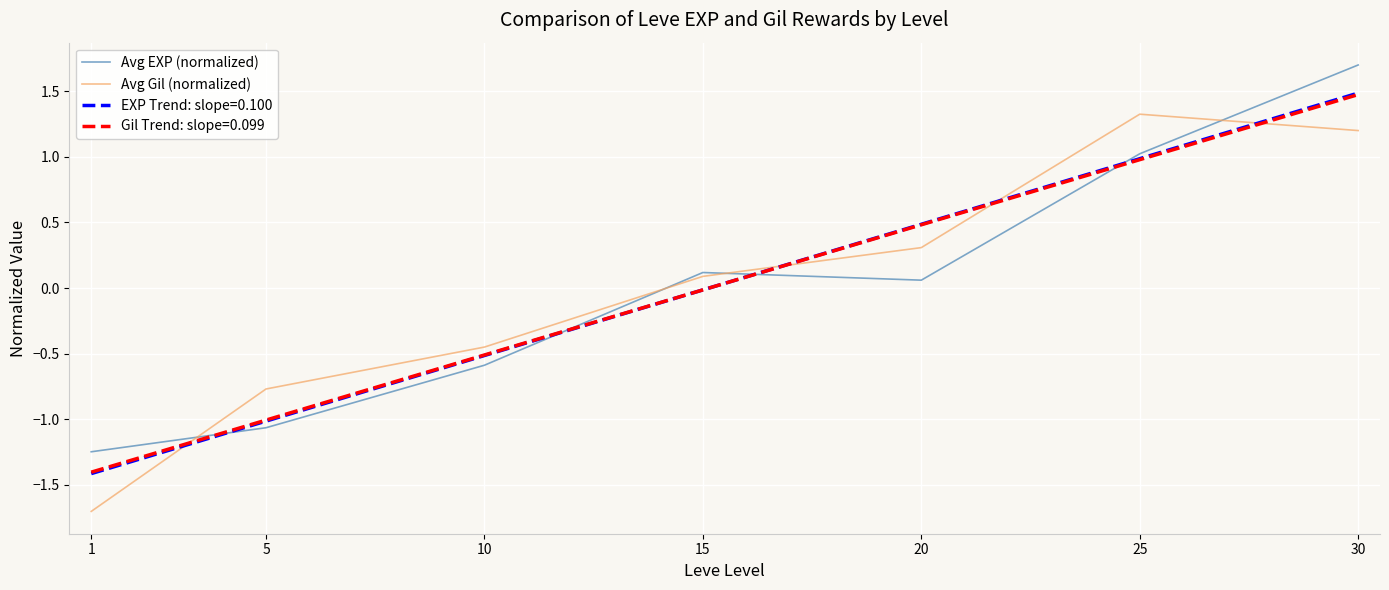

Where is Avg EXP (normalized) nearest to the value 0?

20